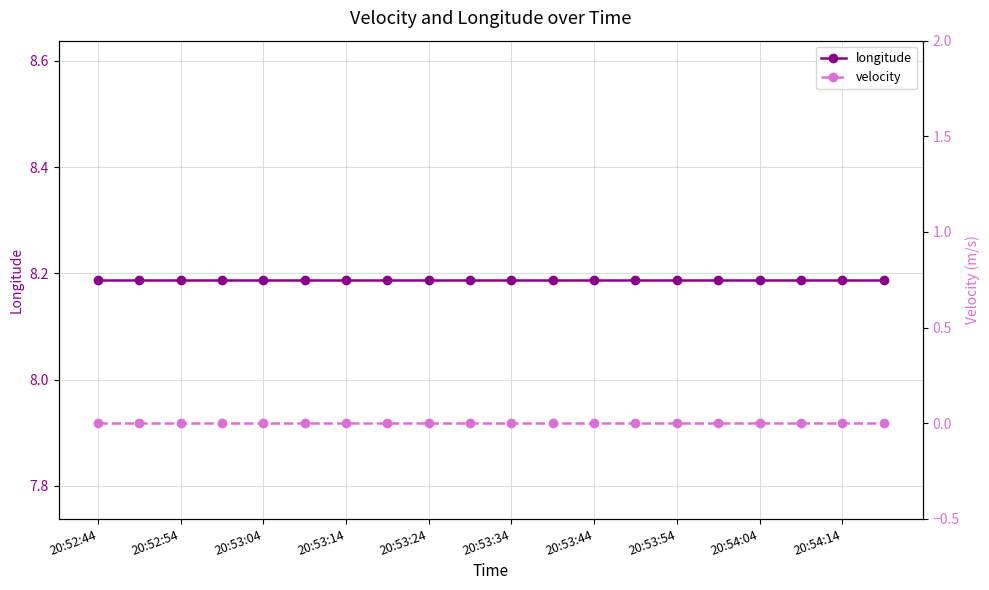

Reading left to right, what are all the values shown in this chart?

longitude: 8.2	8.2	8.2	8.2	8.2	8.2	8.2	8.2	8.2	8.2	8.2	8.2	8.2	8.2	8.2	8.2	8.2	8.2	8.2	8.2
velocity: 0.0	0.0	0.0	0.0	0.0	0.0	0.0	0.0	0.0	0.0	0.0	0.0	0.0	0.0	0.0	0.0	0.0	0.0	0.0	0.0